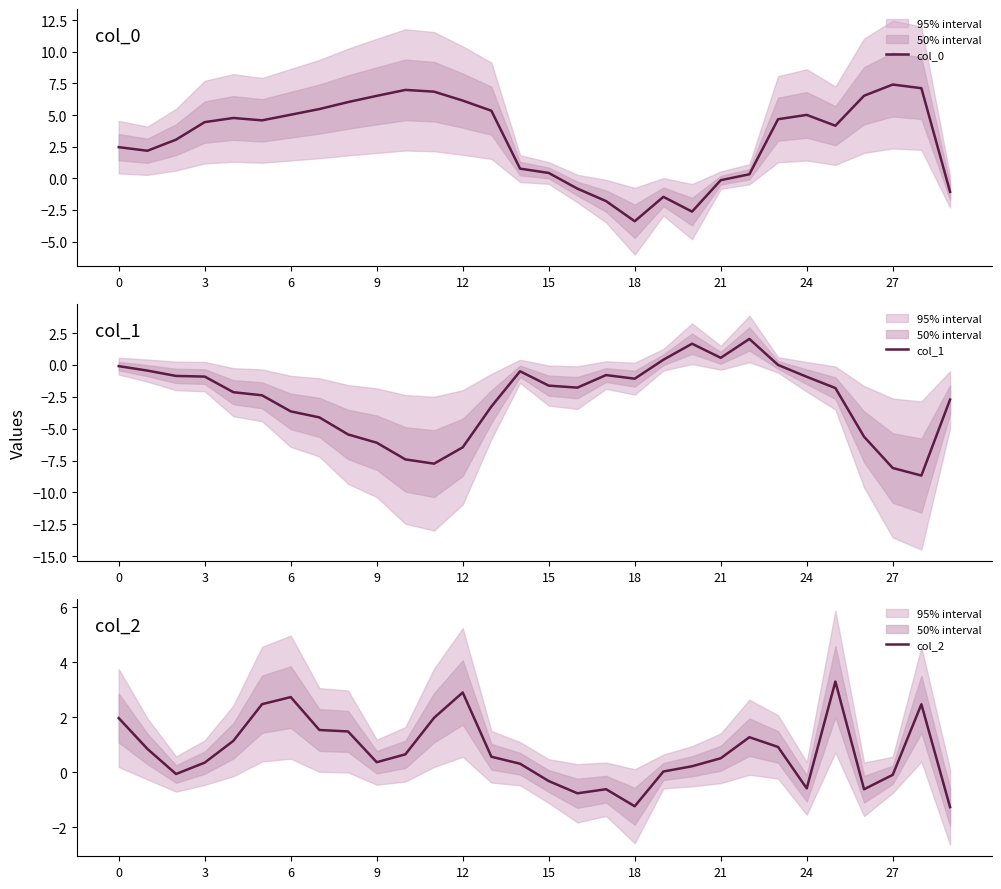

What is the label of the 10th point from the right?

20